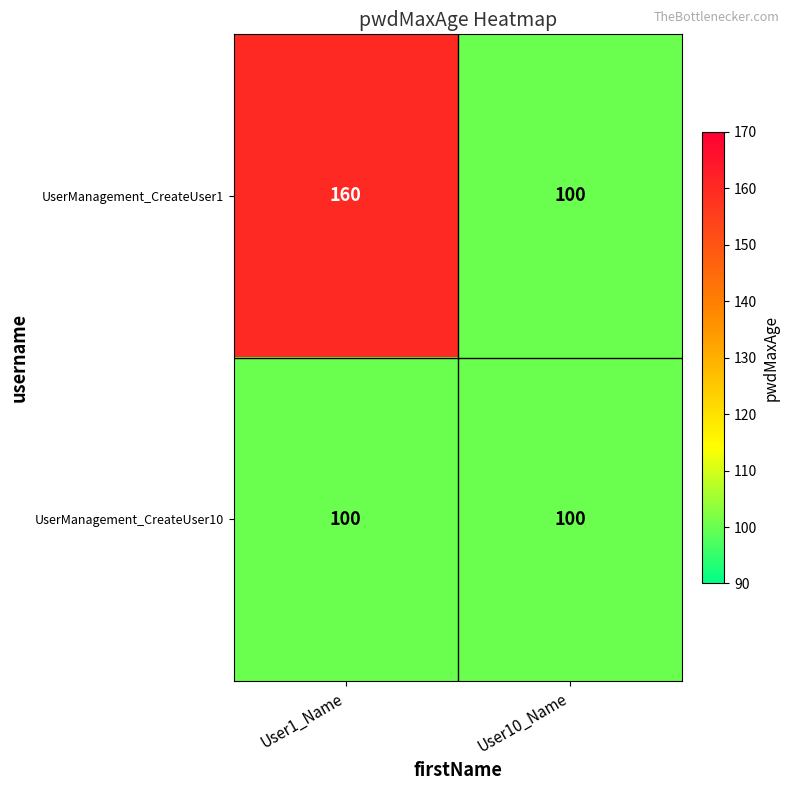

How many data points in UserManagement_CreateUser1 are less than 160?

1